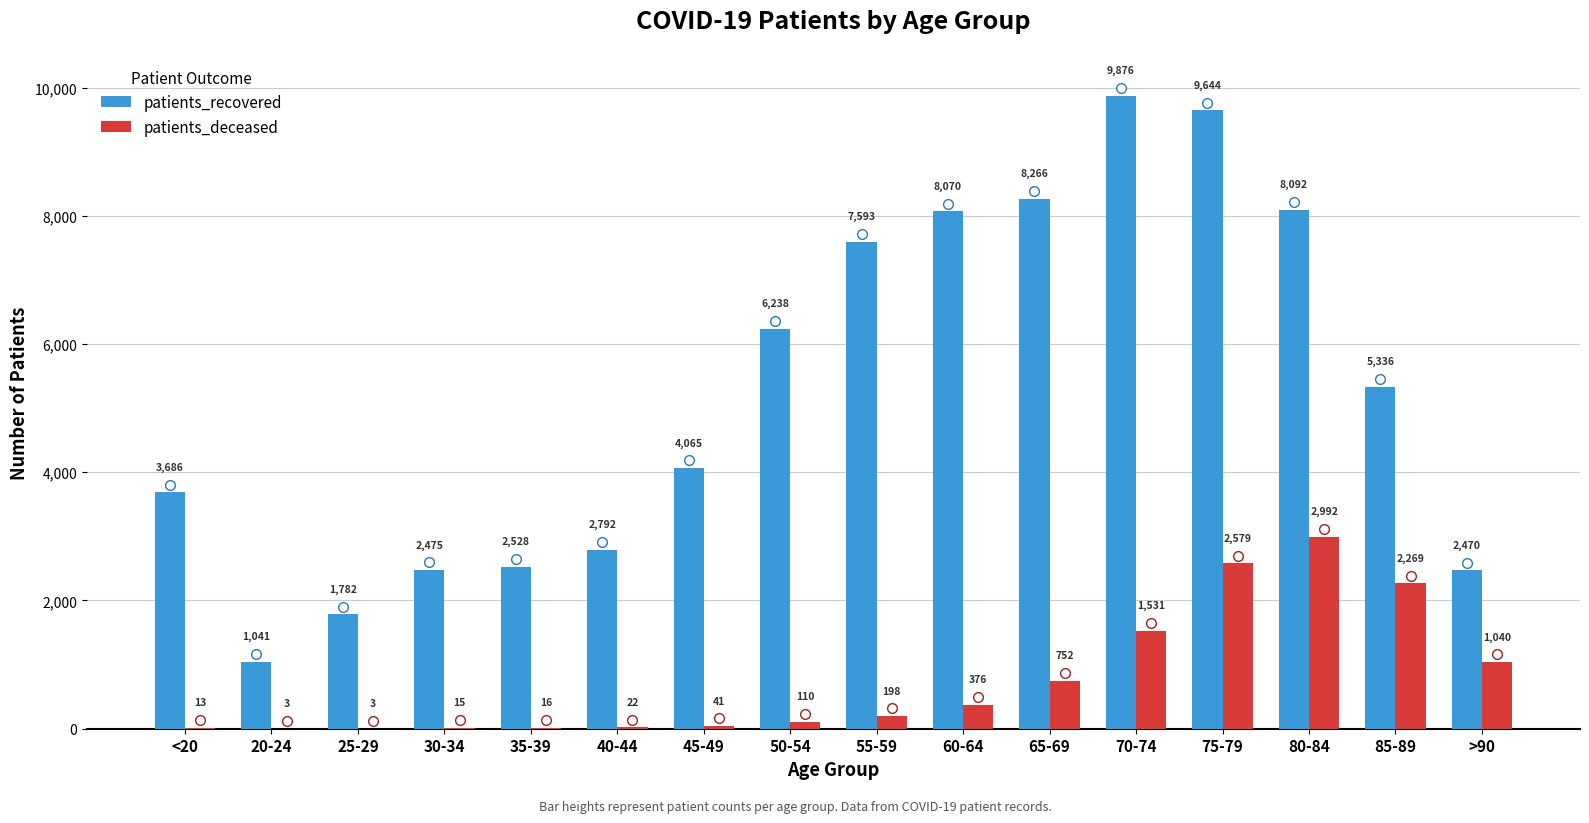

What are all the series names shown in the legend?

patients_recovered, patients_deceased